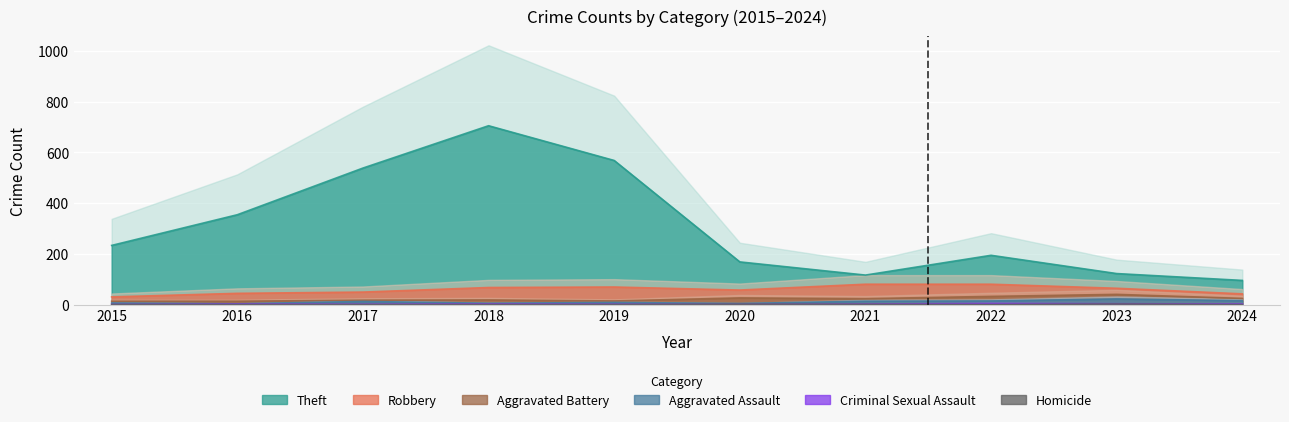

What is the maximum value for Homicide?

2